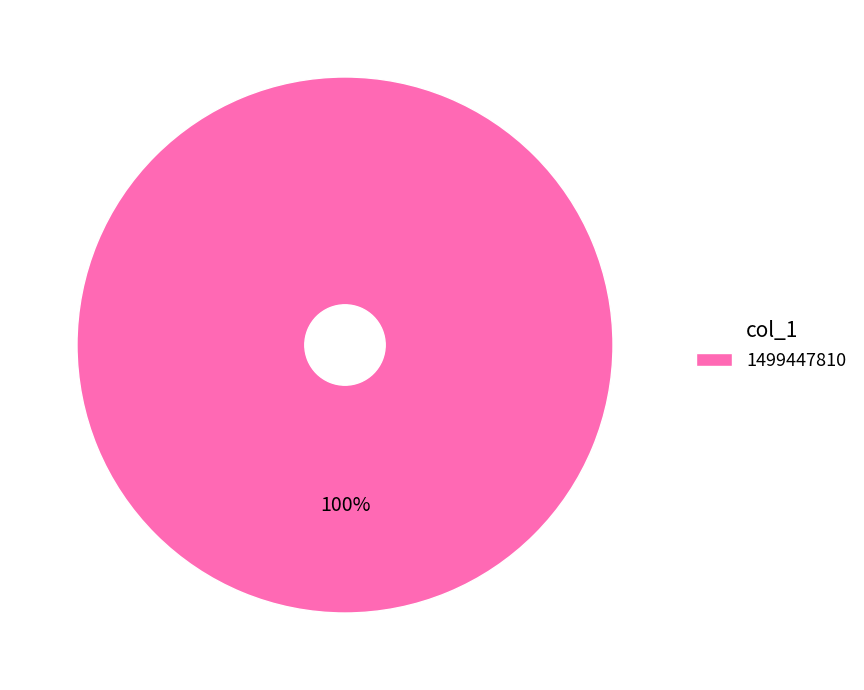

Rank the categories by value from highest to lowest.

1499447810